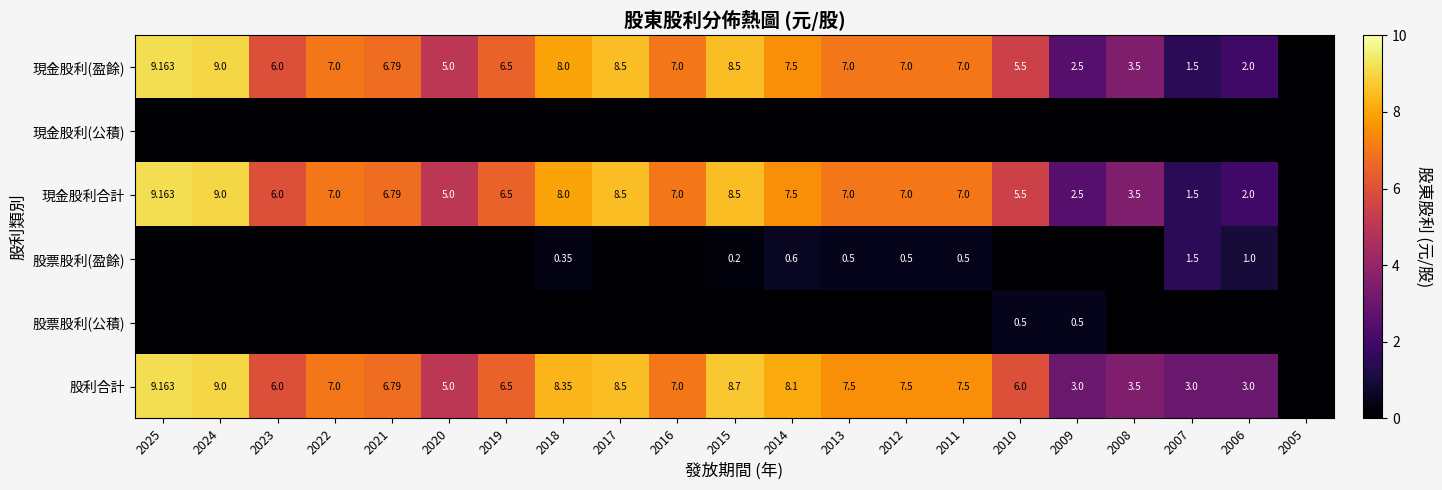

What is the sum of the 股利合計 values at 2015 and 2020?

13.7